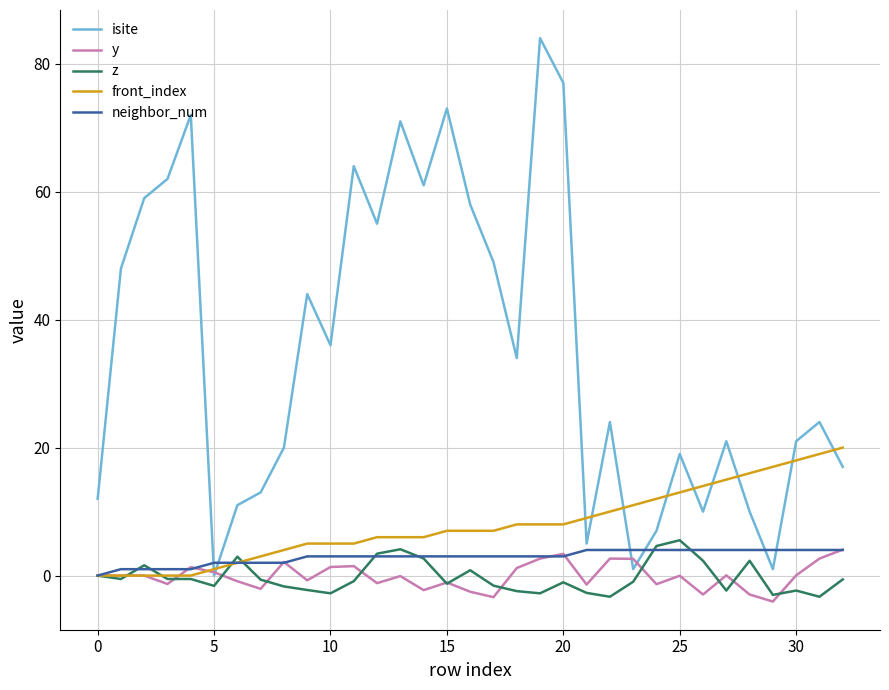

What is the maximum value shown in the chart?

84.0